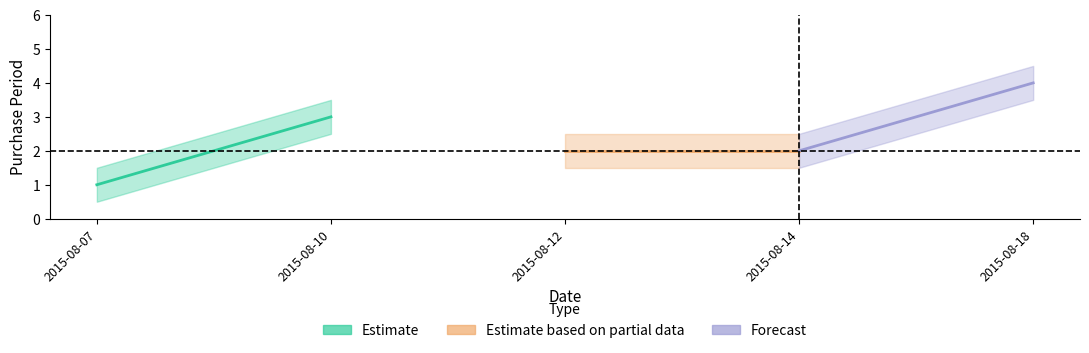

Is this an area chart (filled region under the line)?

No